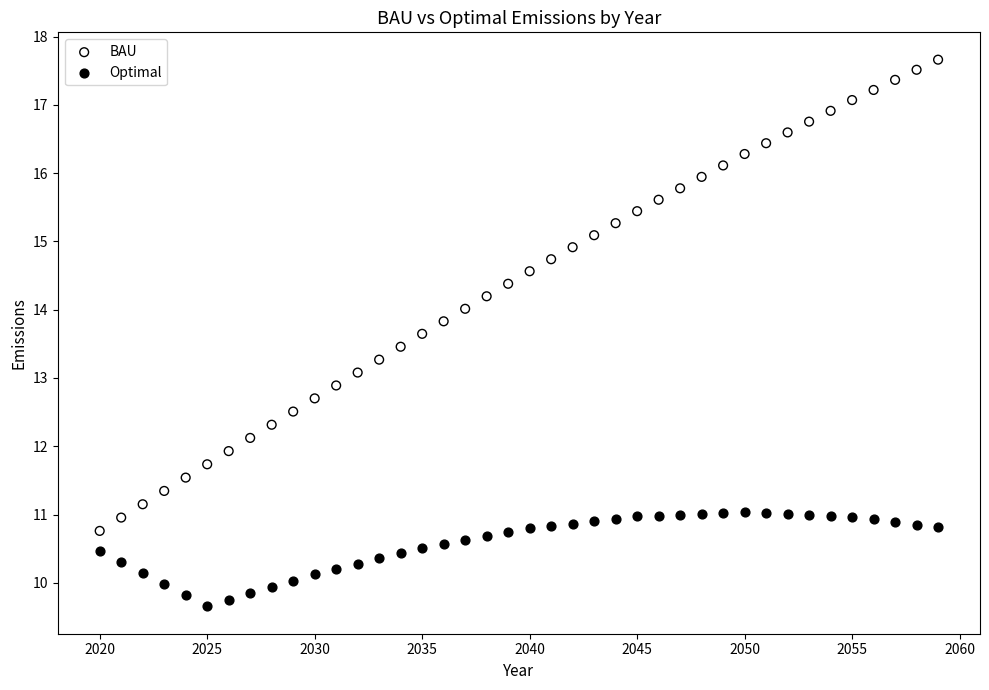

What is the X range (max minus min) for the scatter plot?

39.0